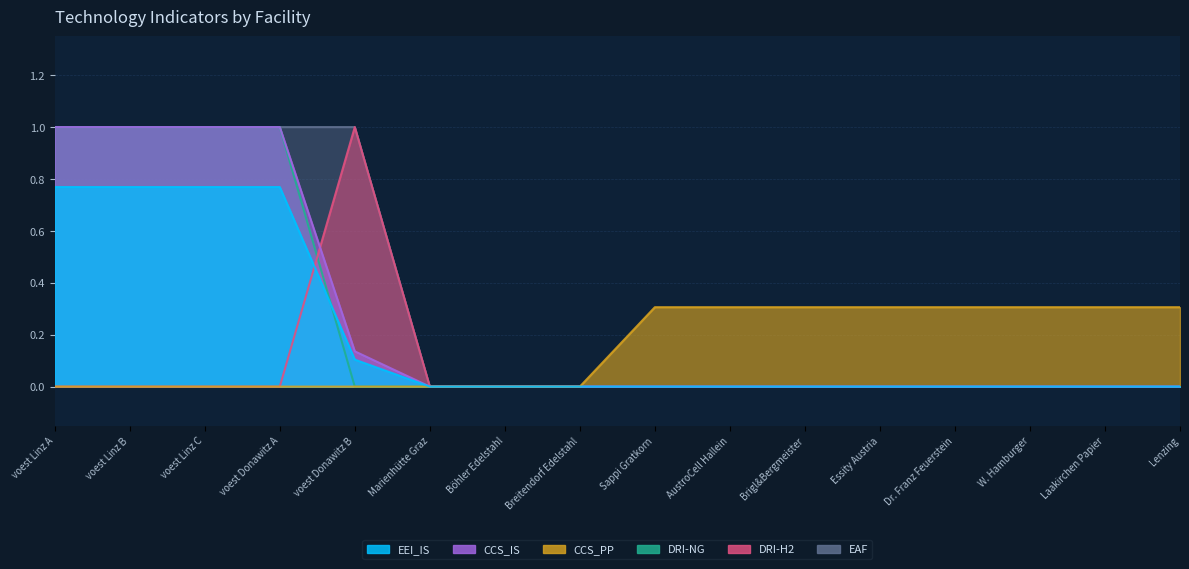

Does the chart display data point markers on the line(s)?

No